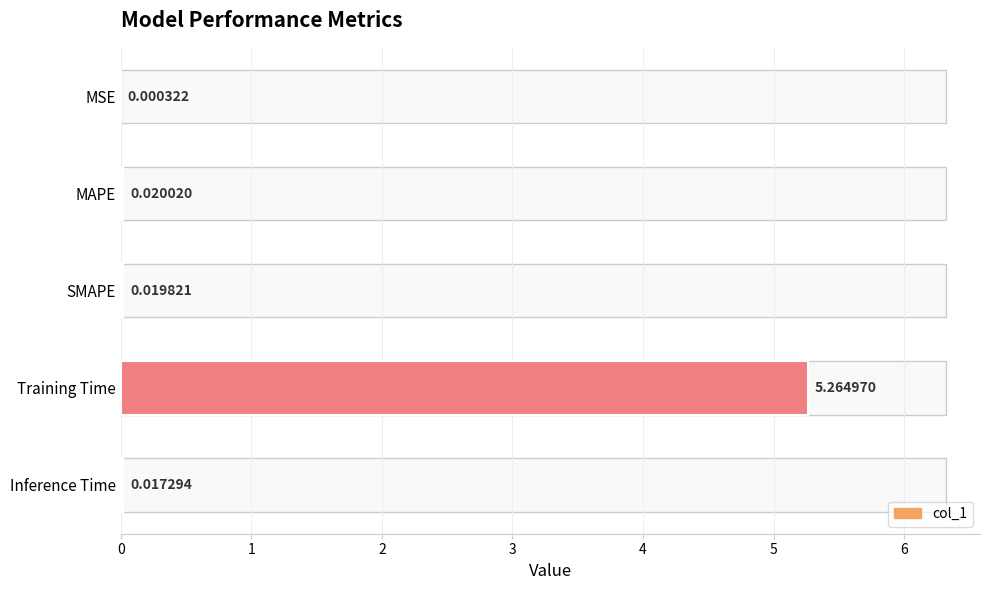

Where is the data nearest to the value 2?

MAPE